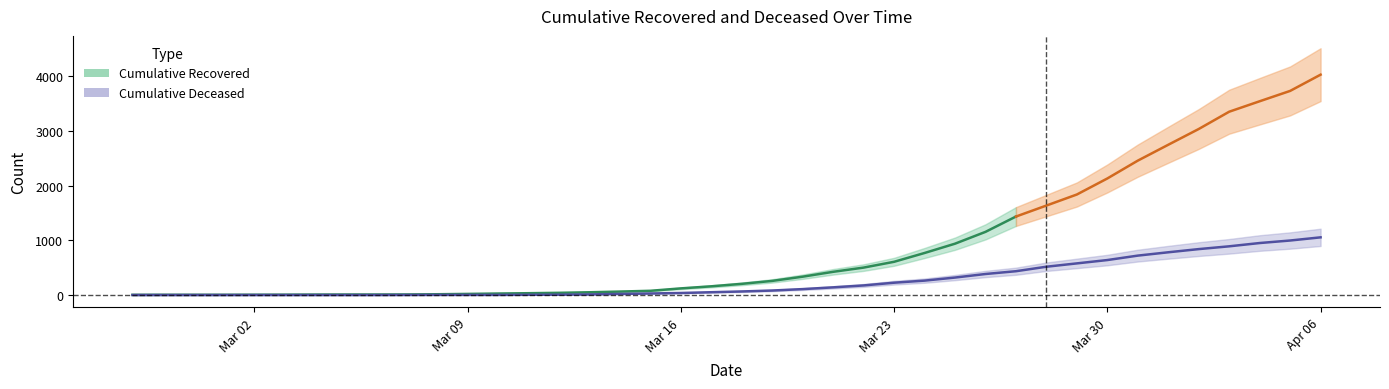

Which category has the lowest value across all series?

2020-02-27